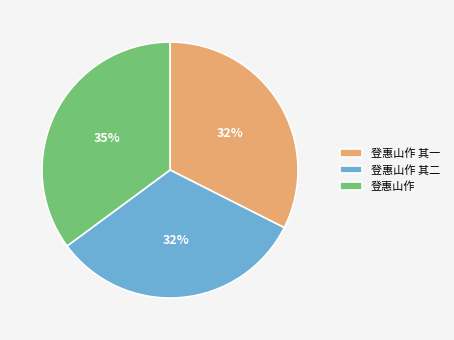

Count the number of slices in the pie.

3